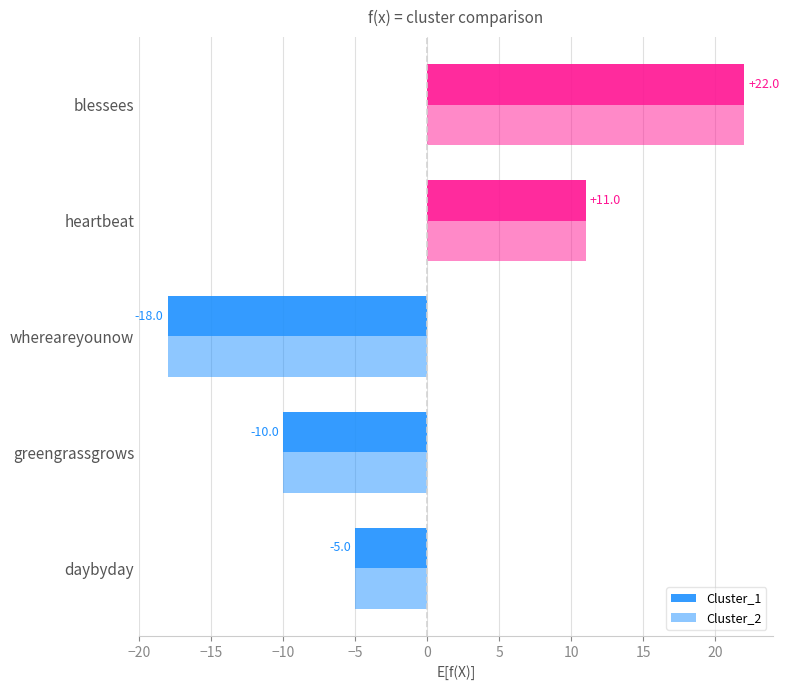

How many positive values does the Cluster_1 series have?

2